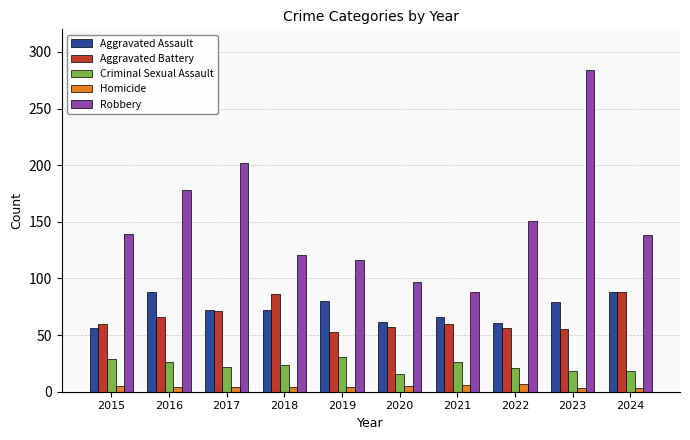

Which series has the widest spread of values?

Robbery